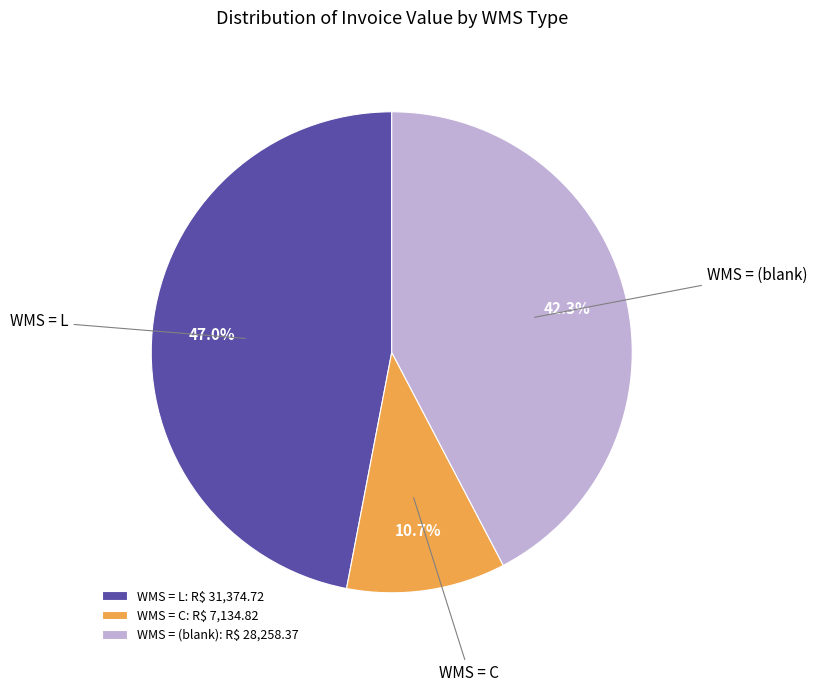

Is there any slice that represents more than half of the pie?

No